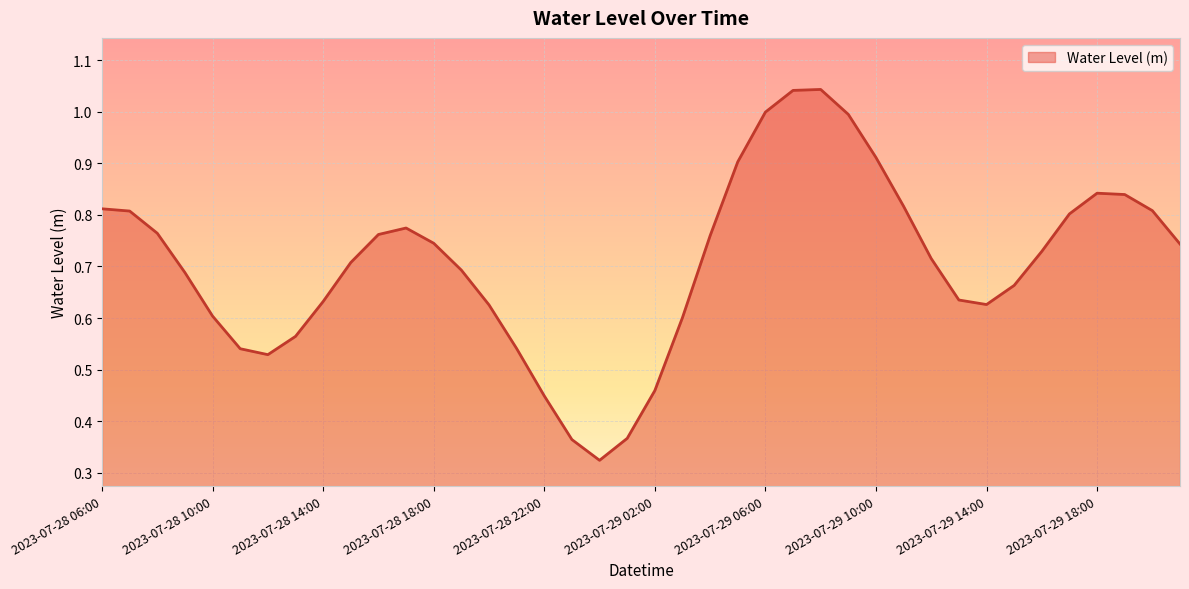

What is the smallest value displayed?

0.3